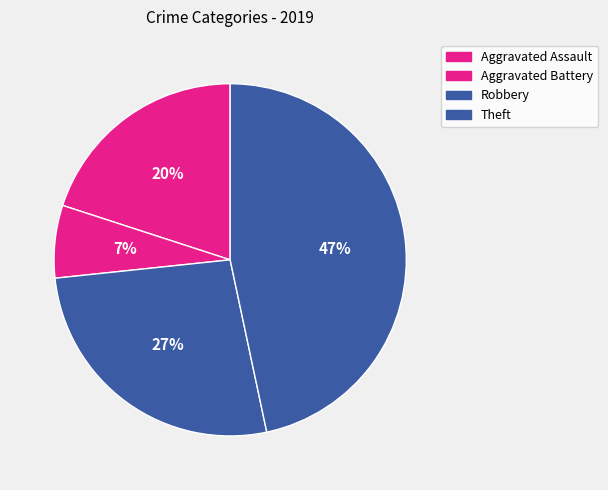

How many segments does this pie chart have?

4